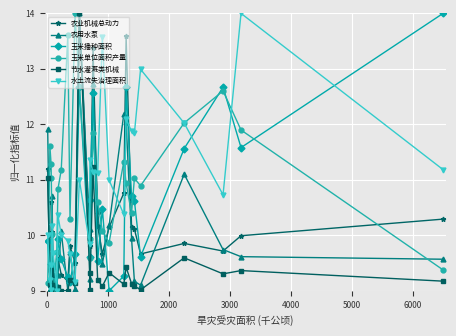

What is the value of the 节水灌溉类机械 point at the 15th from the left?

9.0